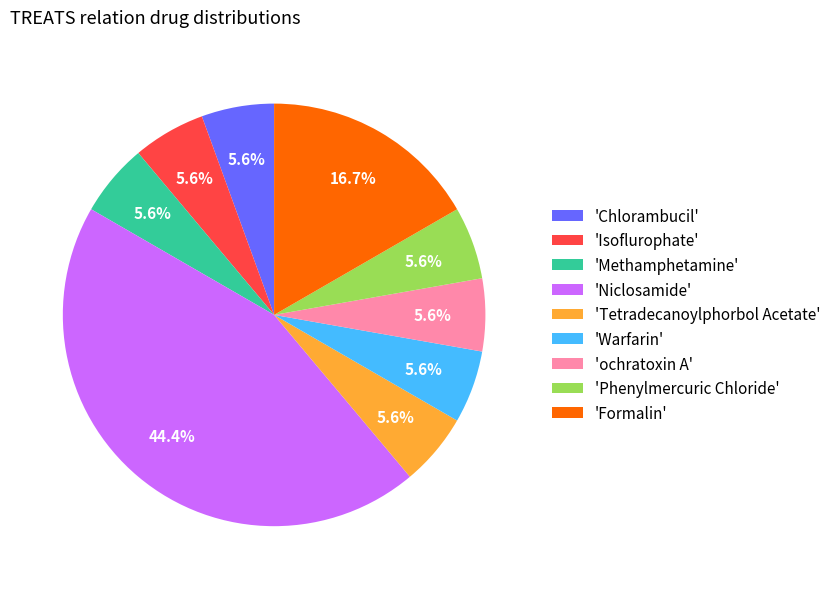

Is there a majority slice in this chart?

No